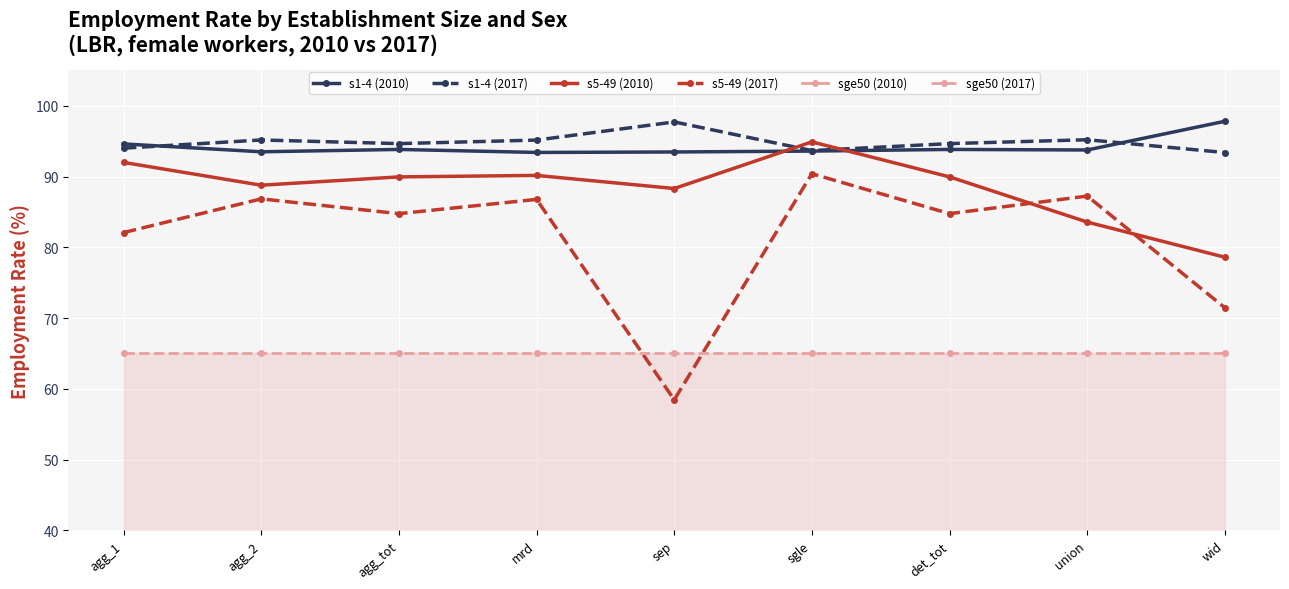

Rank the series at det_tot from lowest to highest value.

sge50 (2010), sge50 (2017), s5-49 (2017), s5-49 (2010), s1-4 (2010), s1-4 (2017)